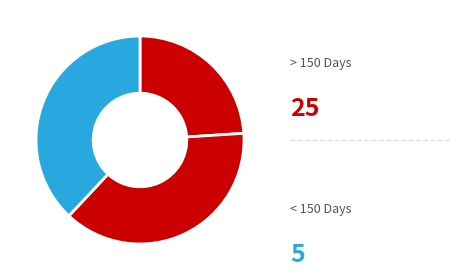

How many slices are in this pie chart?

3